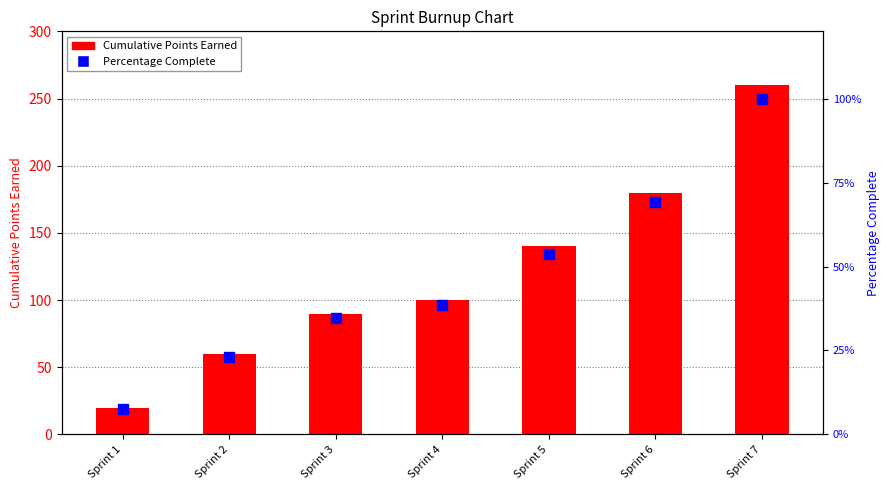

What are all the series names shown in the legend?

Cumulative Points Earned, Percentage Complete